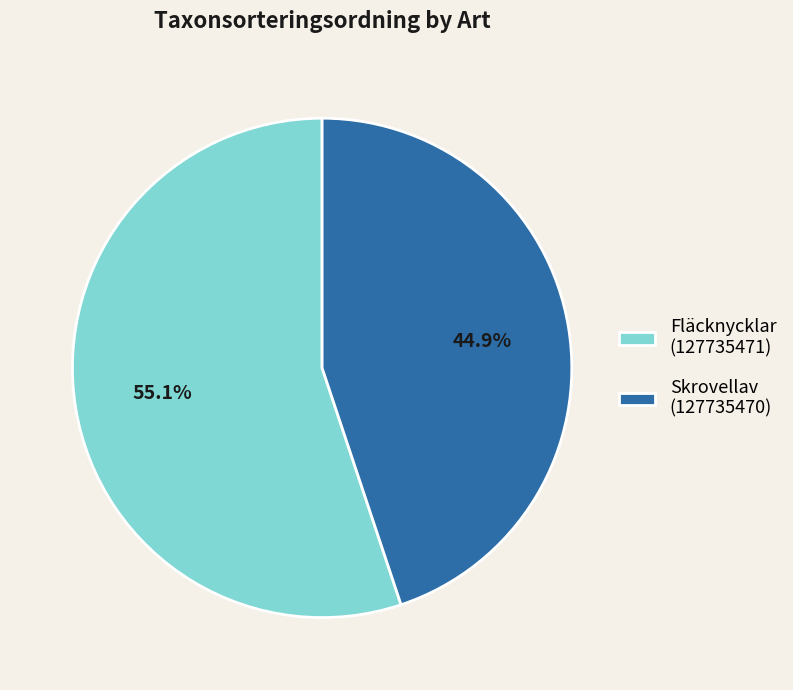

How many slices are in this pie chart?

2